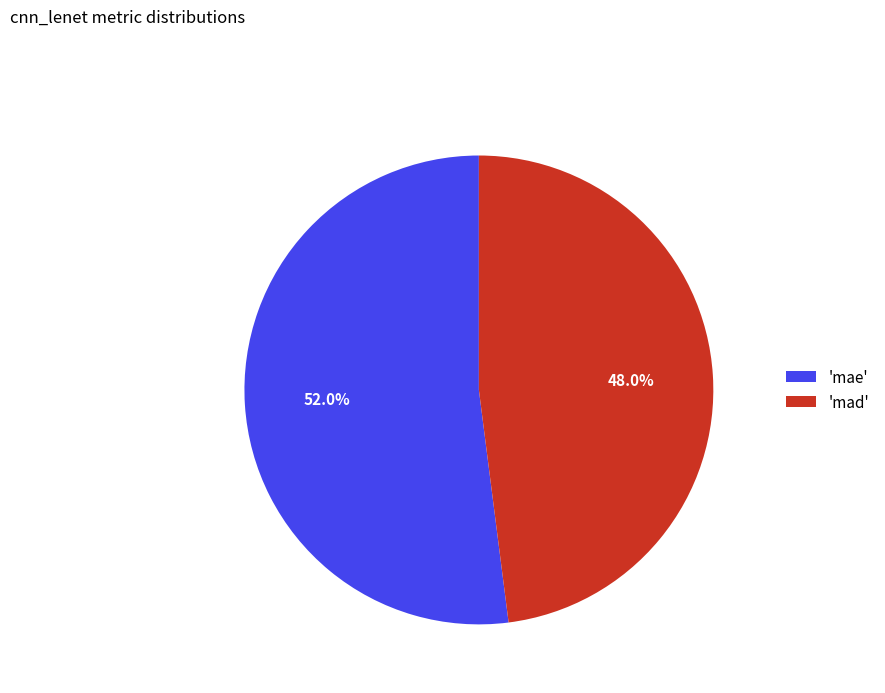

Does 'mae' account for over 50% of the chart?

Yes